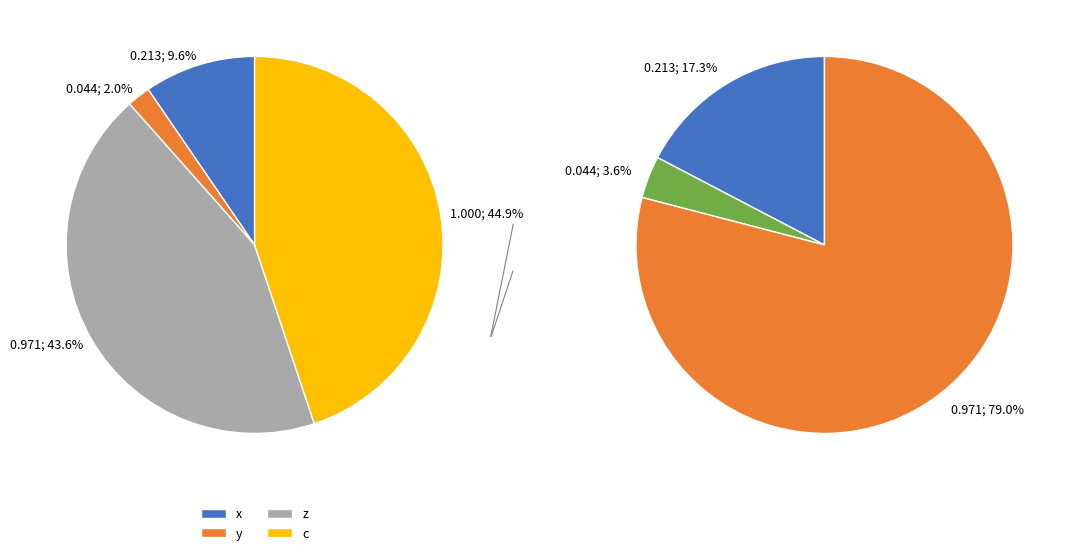

Is the sum of y and z greater than half?

No